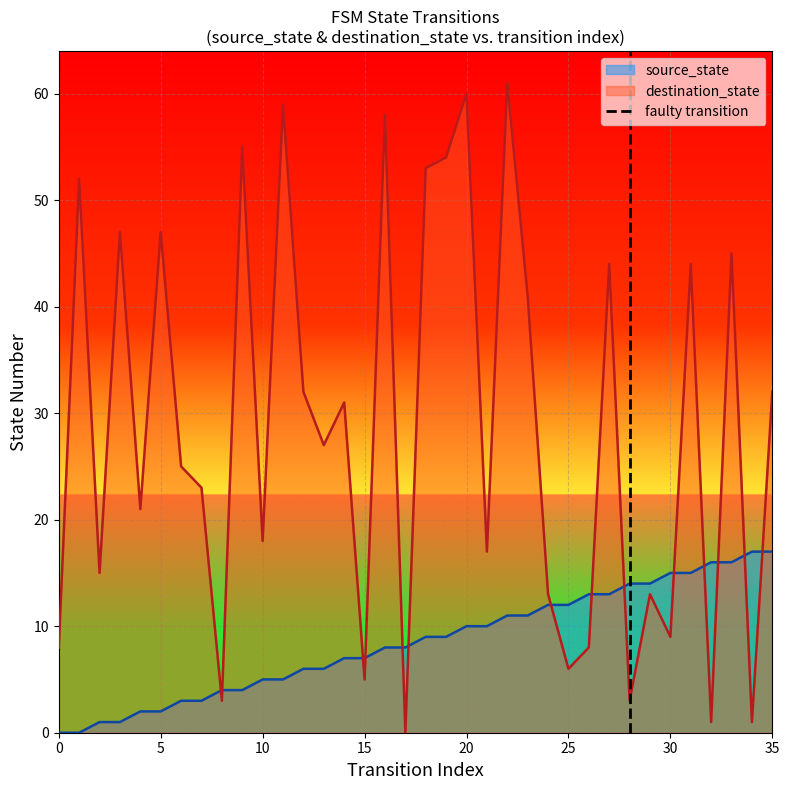

What is the maximum value for destination_state?

61